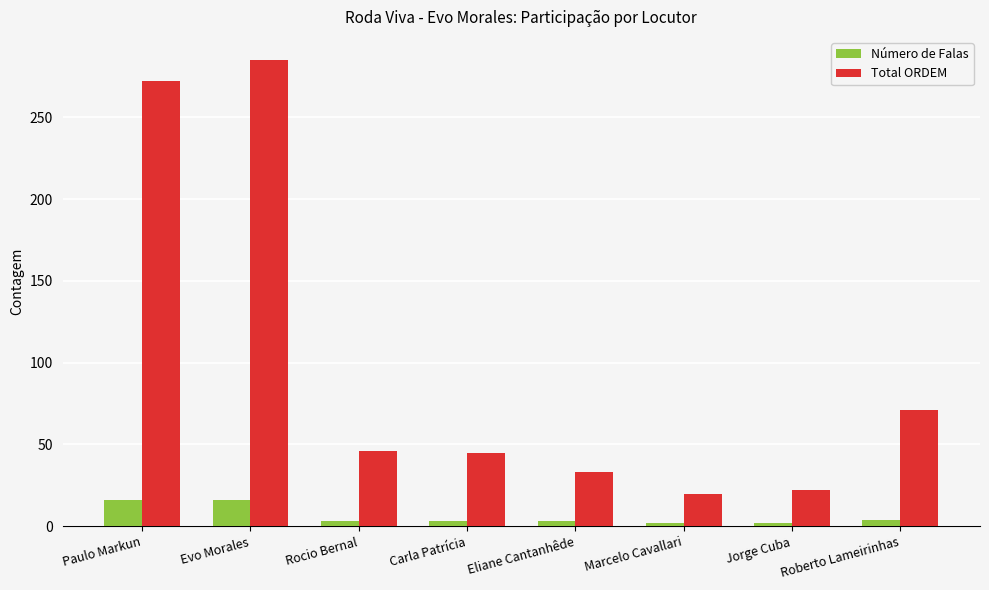

Is it true that Número de Falas equals 4 at Roberto Lameirinhas?

True